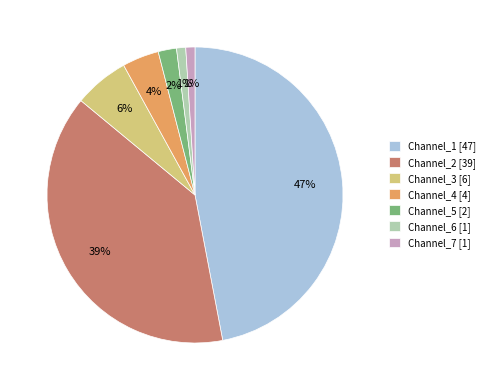

To the nearest percent, what portion does Channel_4 [4] represent?

4%